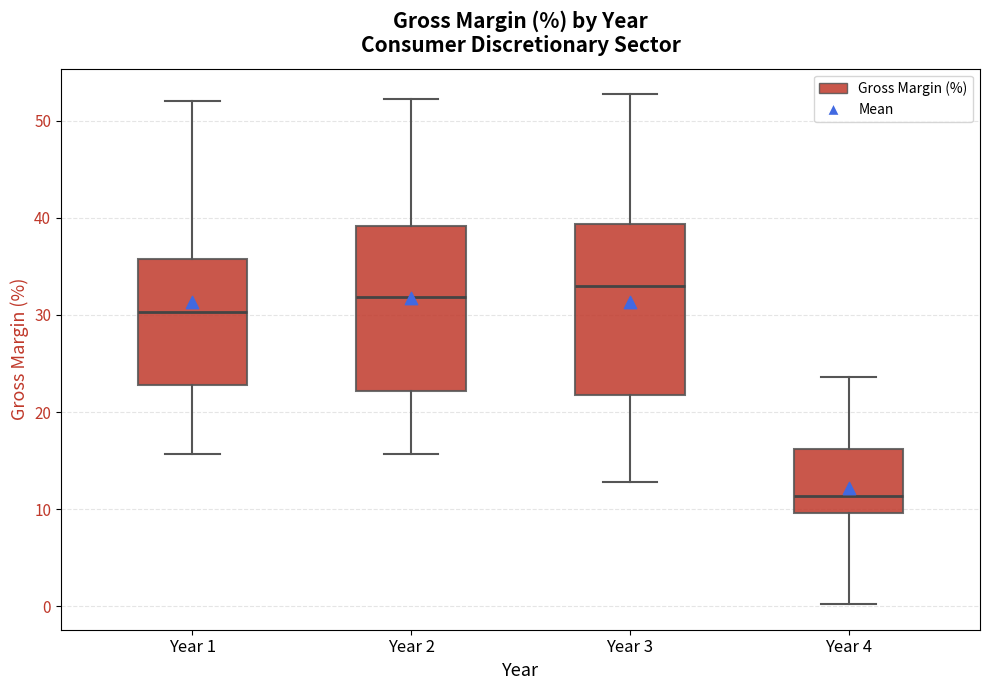

Which box has the highest median line?

Year 3